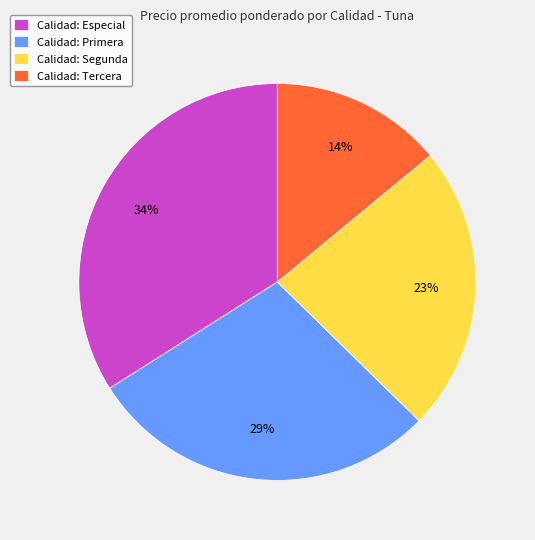

Which category has the biggest portion of the pie?

Calidad: Especial